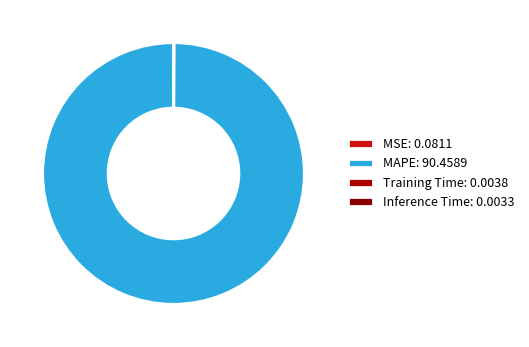

To the nearest percent, what percentage of the pie is MAPE?

100%